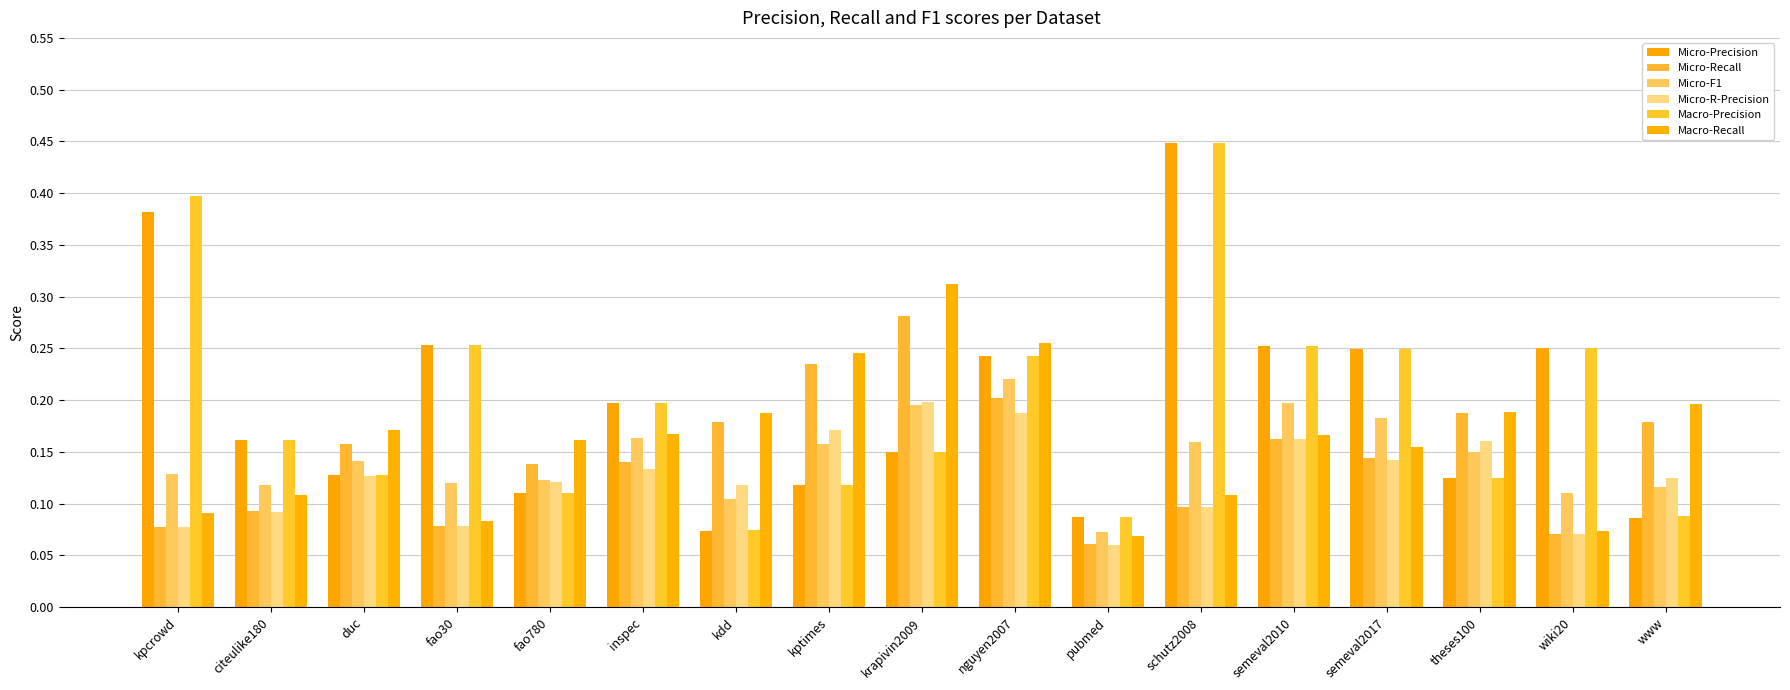

Is the value of Macro-Precision at pubmed greater than the value of Micro-Recall at duc?

No